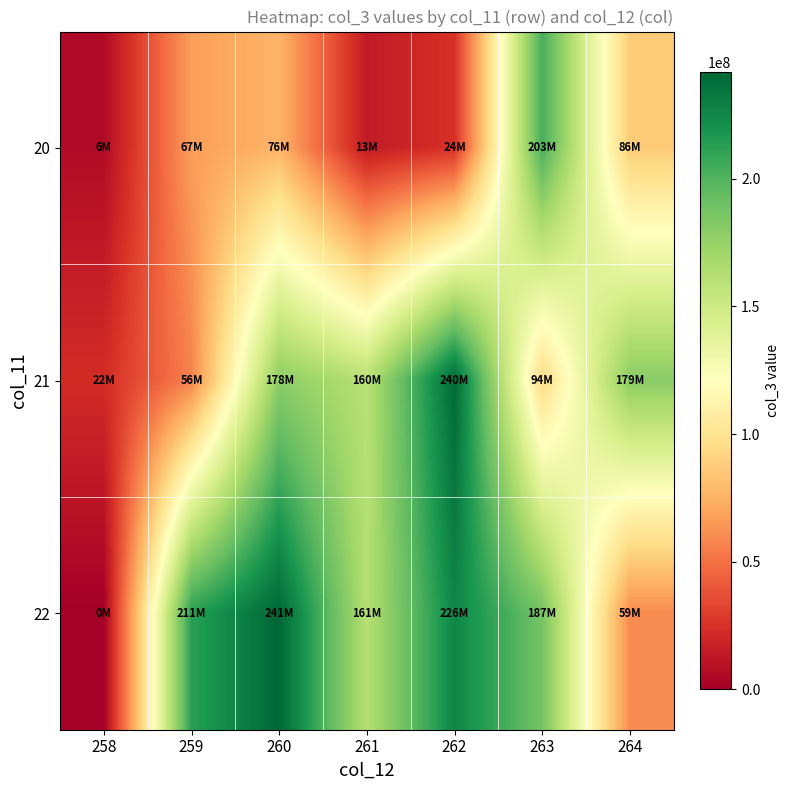

Which has a higher value, 258 or 262?

262